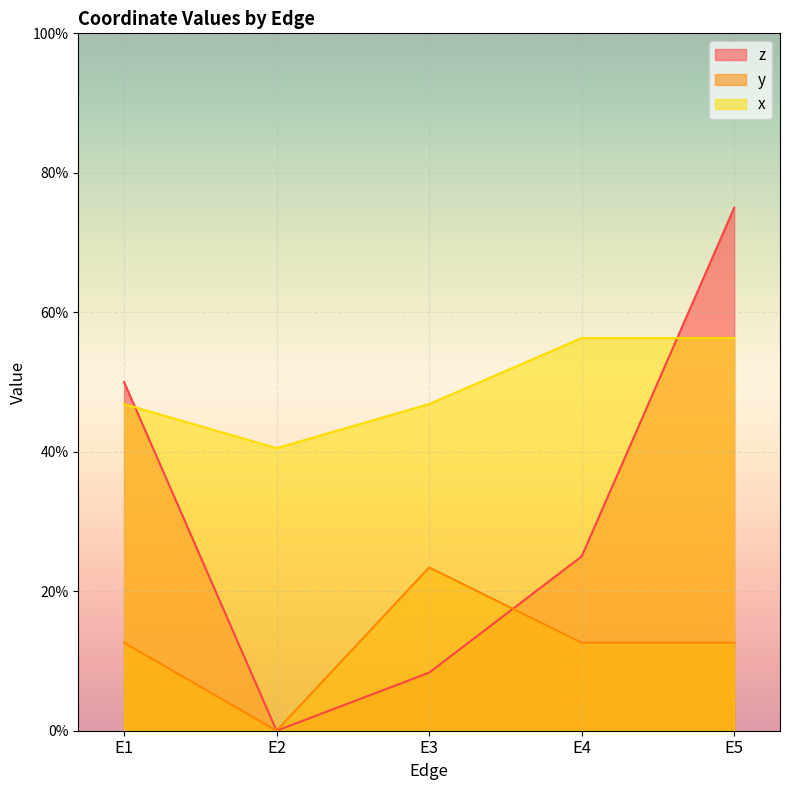

What is the minimum value for x?

0.4